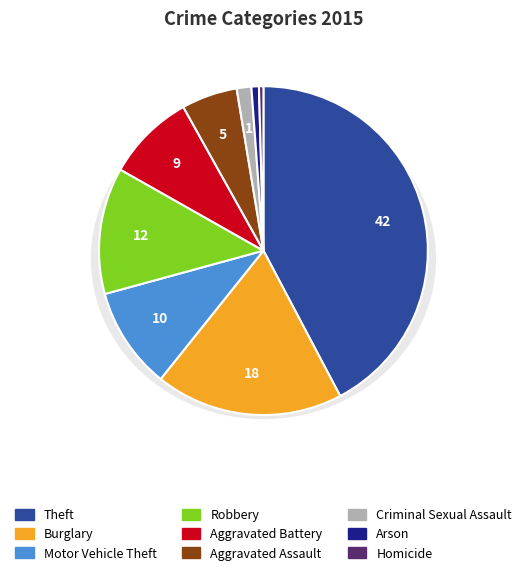

Does Arson represent more than half of the total?

No